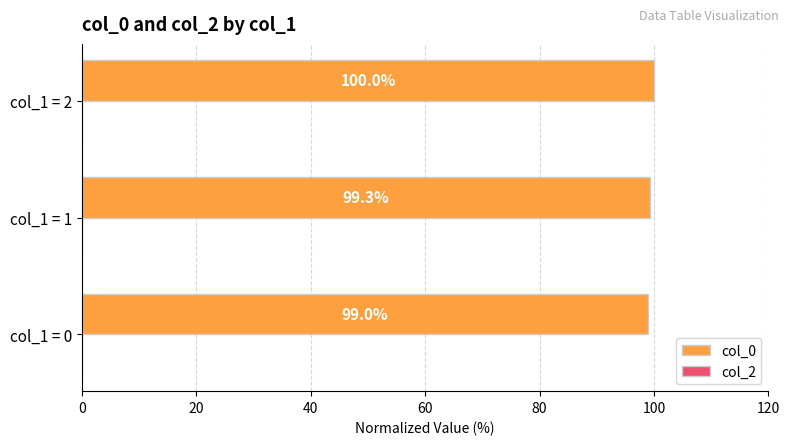

Which has a higher value, col_1 = 2 or col_1 = 1?

col_1 = 2